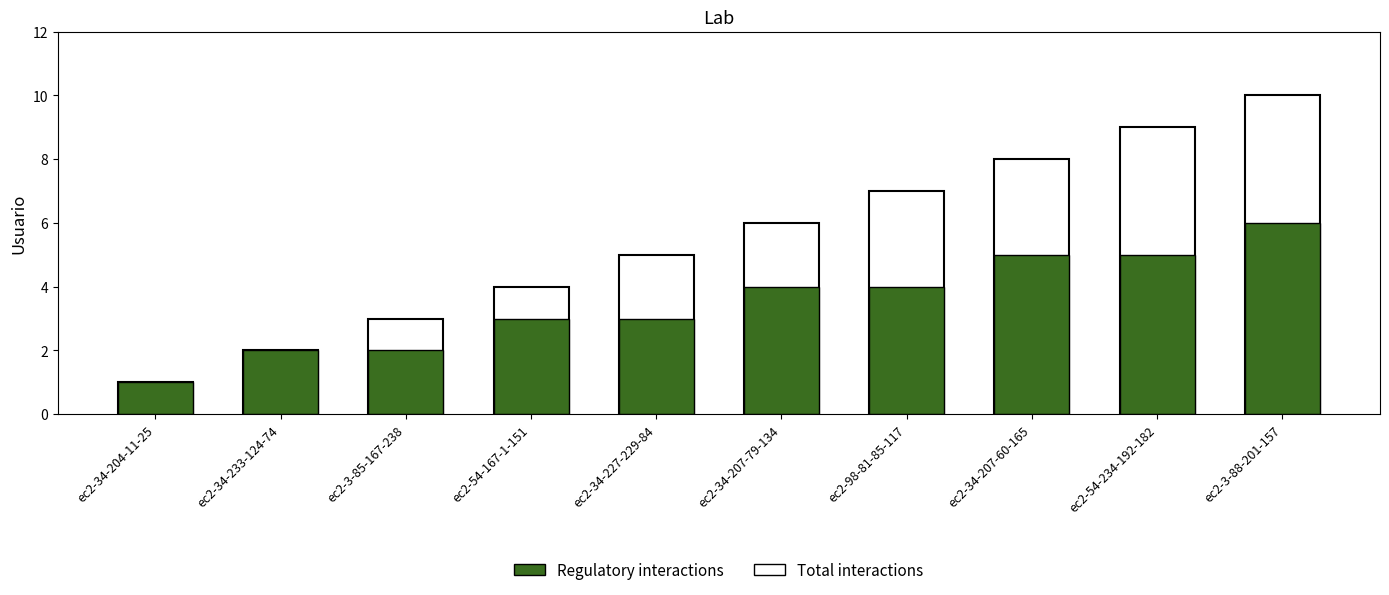

How many values in the Regulatory interactions series are below 4?

5